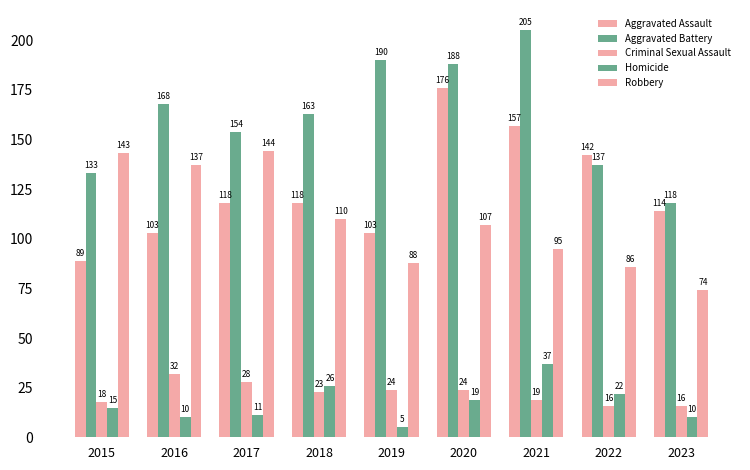

How many Aggravated Assault values are between 103 and 142?

6